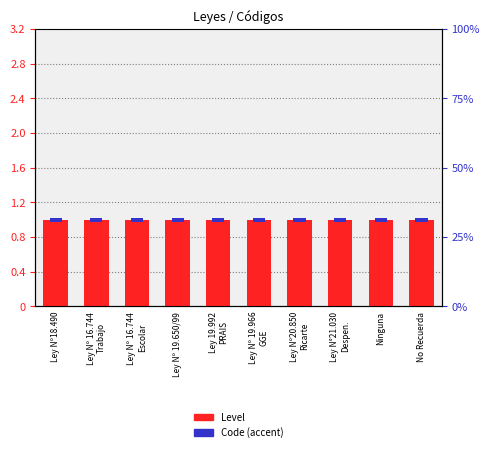

What is the label of the 9th bar from the right?

Ley Nº 16.744
Trabajo